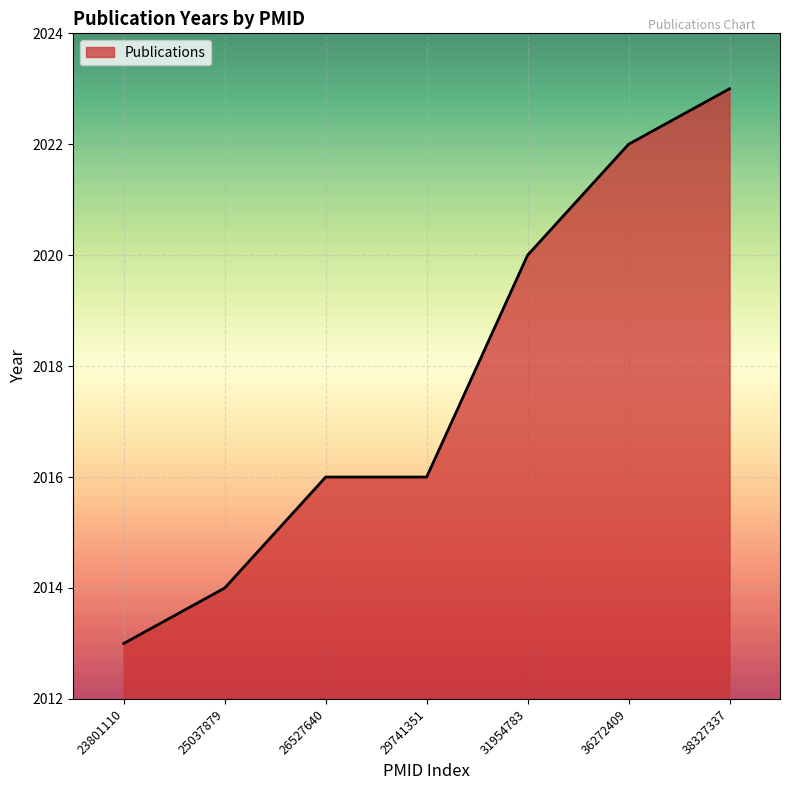

Reading left to right, list all the values displayed in this chart.

23801110=2013	25037879=2014	26527640=2016	29741351=2016	31954783=2020	36272409=2022	38327337=2023